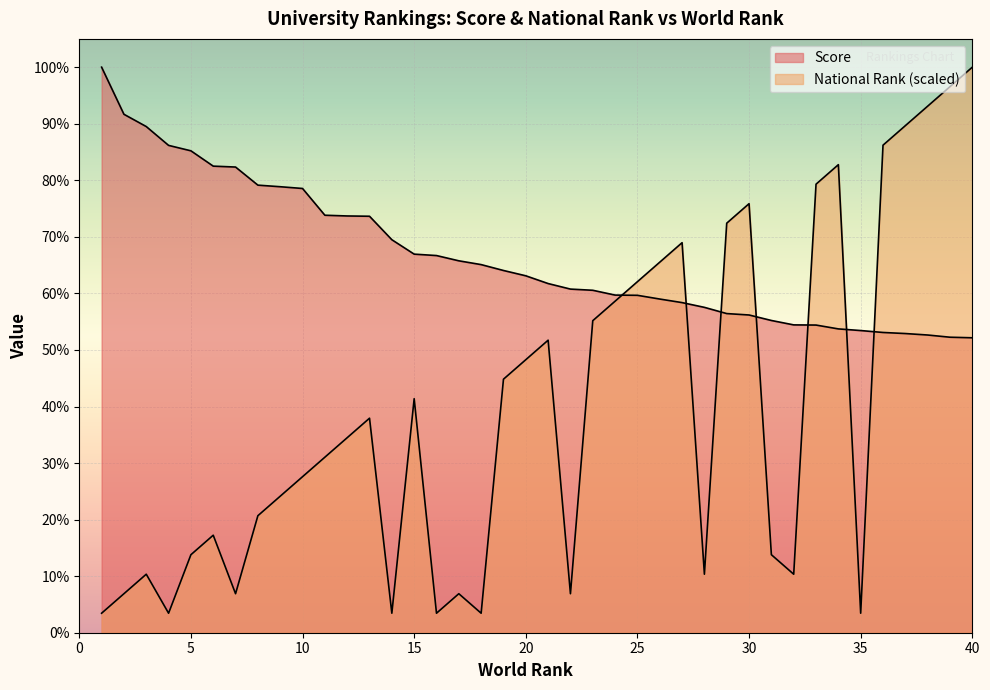

Which category has the lowest value across all series?

1